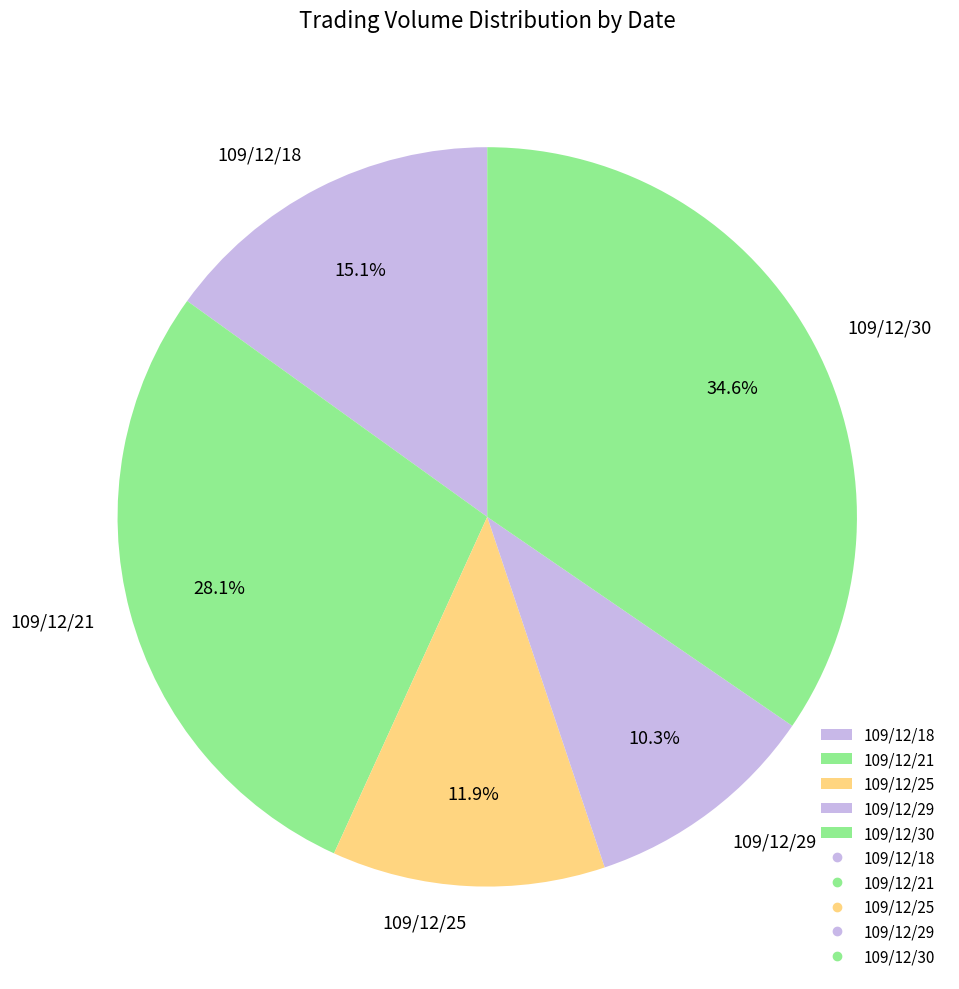

What percentage do 109/12/30 and 109/12/25 together represent?

46.5%